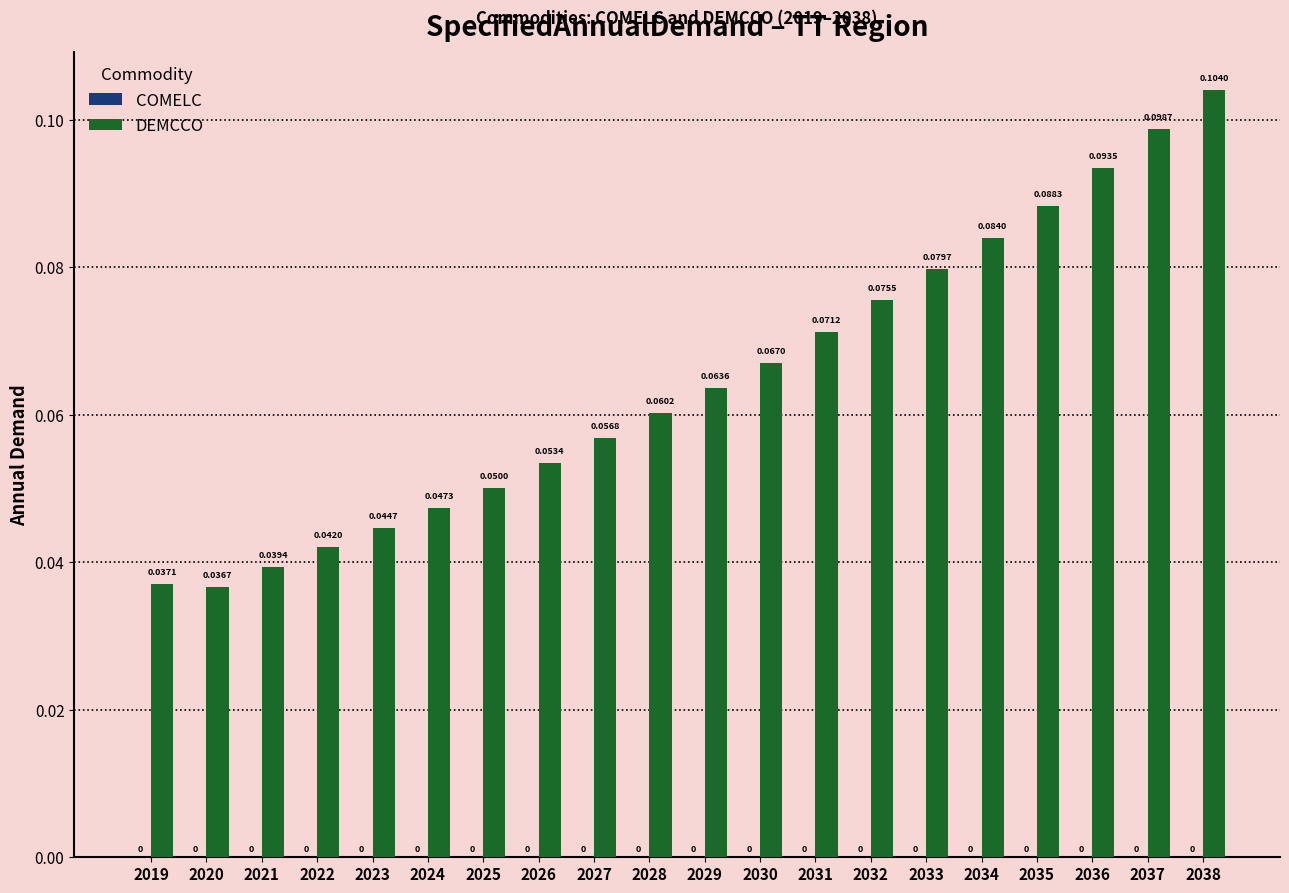

Rank the categories by value from highest to lowest.

2038, 2037, 2036, 2035, 2034, 2033, 2032, 2031, 2030, 2029, 2028, 2027, 2026, 2025, 2024, 2023, 2022, 2021, 2019, 2020